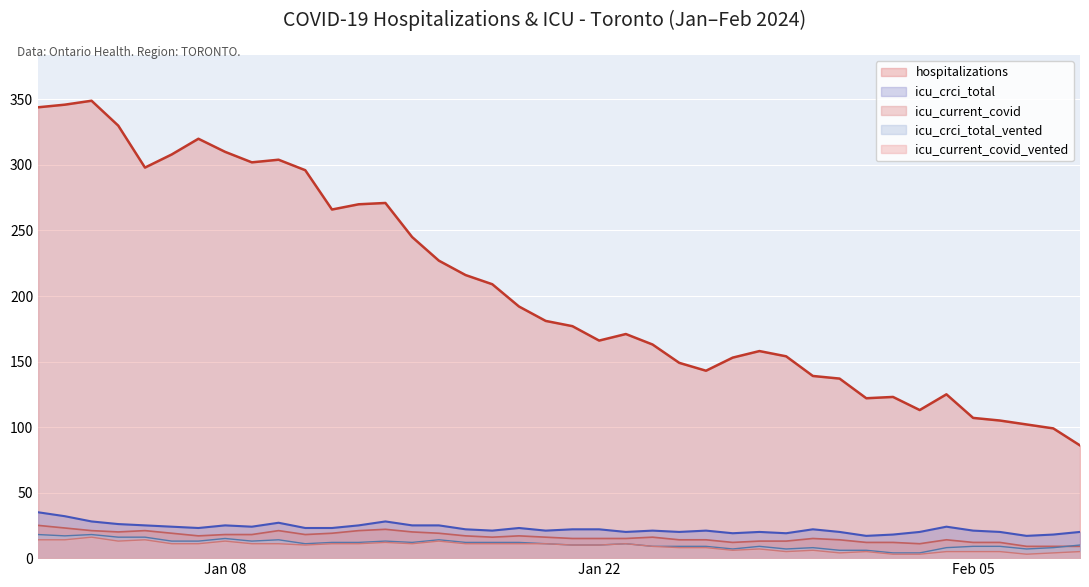

Where is icu_crci_total_vented nearest to the value 11?

2024-01-11